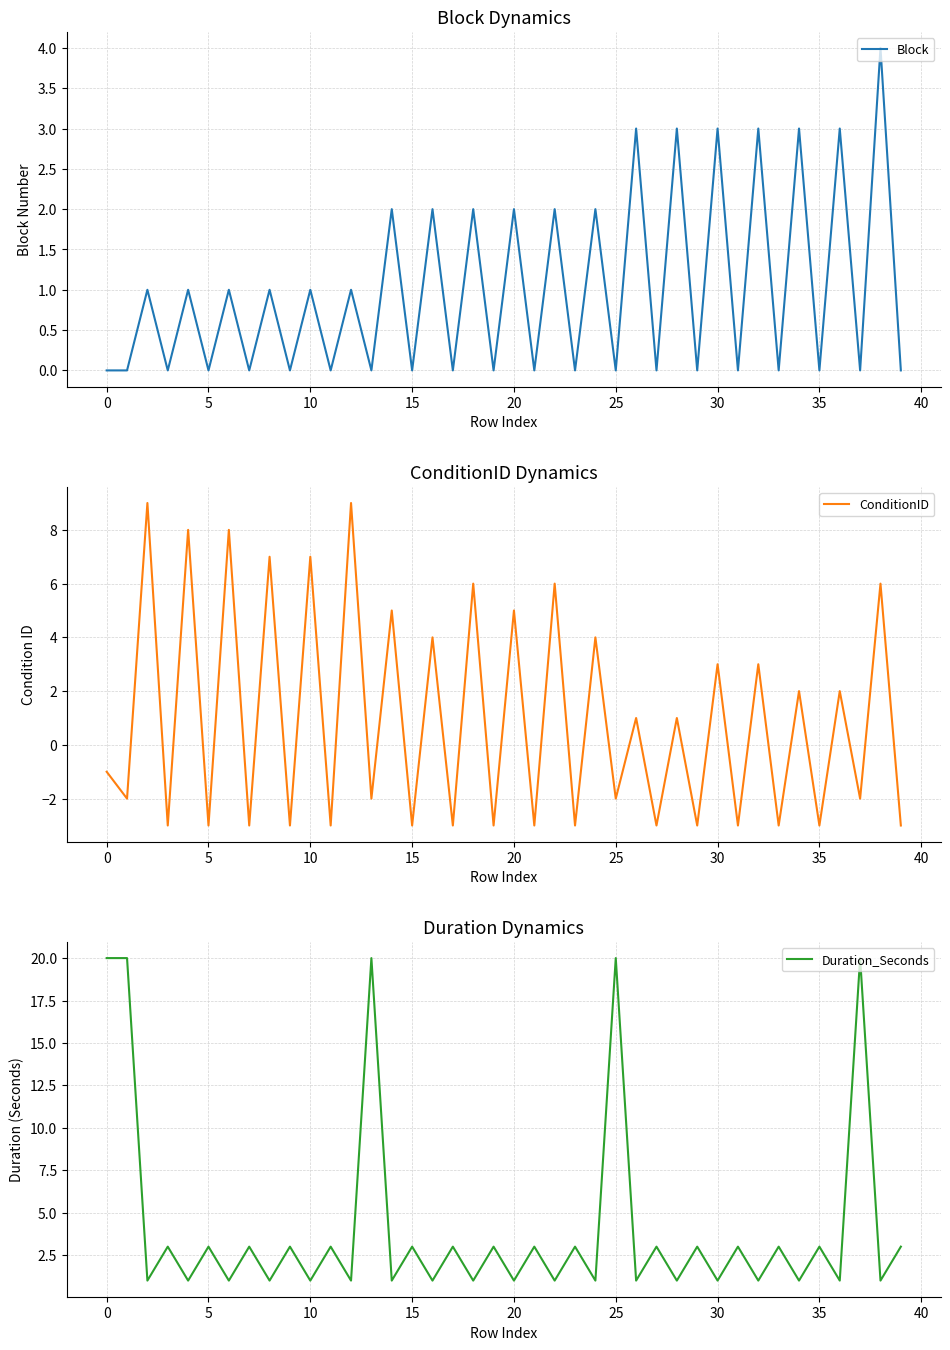

After their last crossing, which series has the higher values: Block or ConditionID?

Block